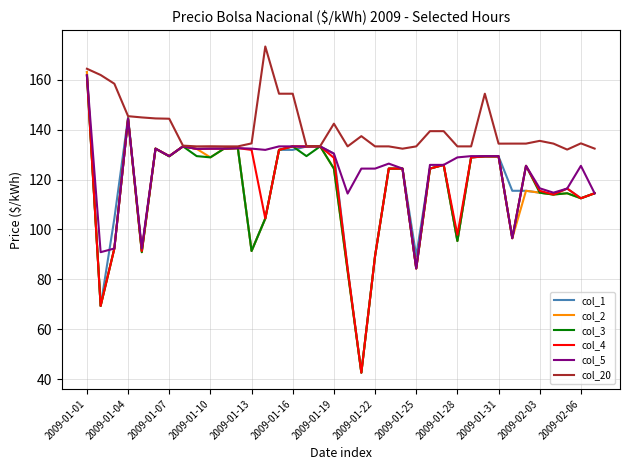

What is the maximum value shown in the chart?

173.3